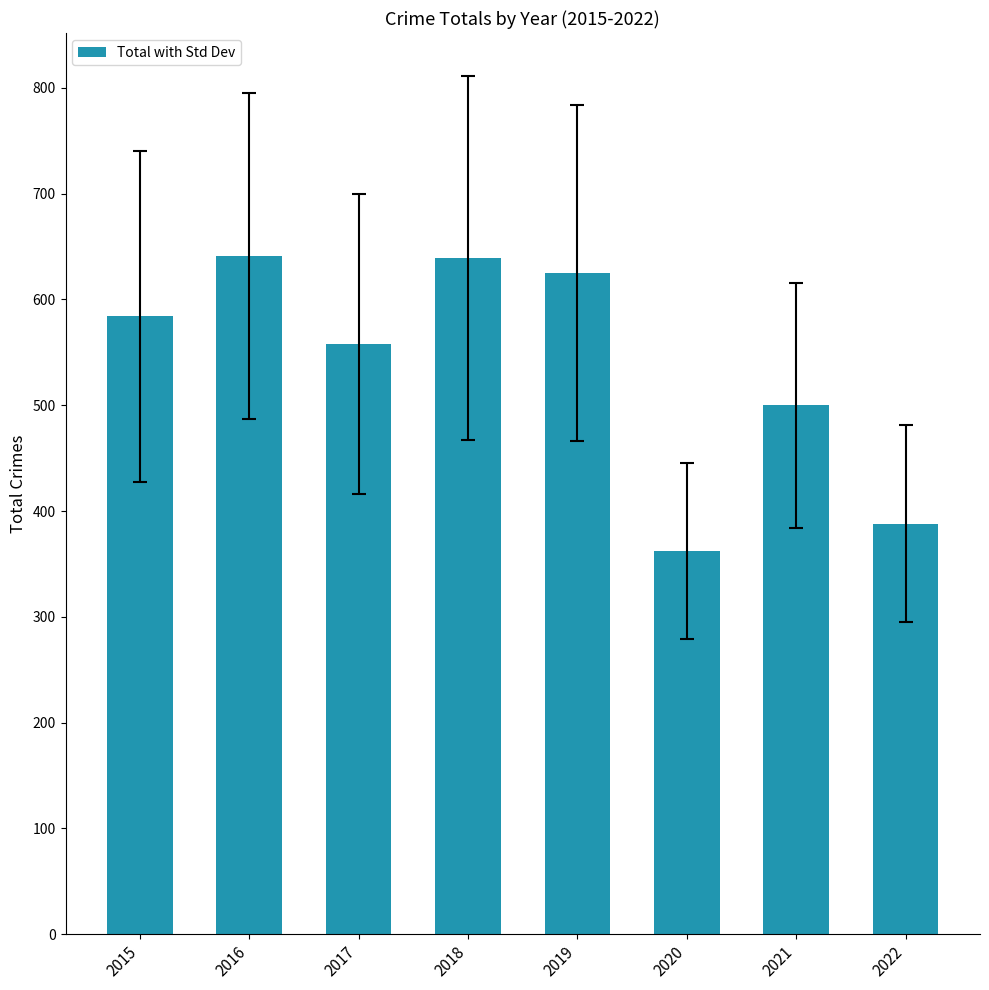

The value at 2020 is 212. True or false?

False